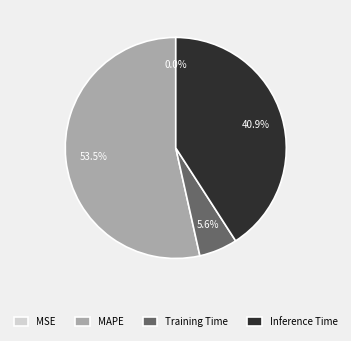

What is the largest slice in the pie chart?

MAPE